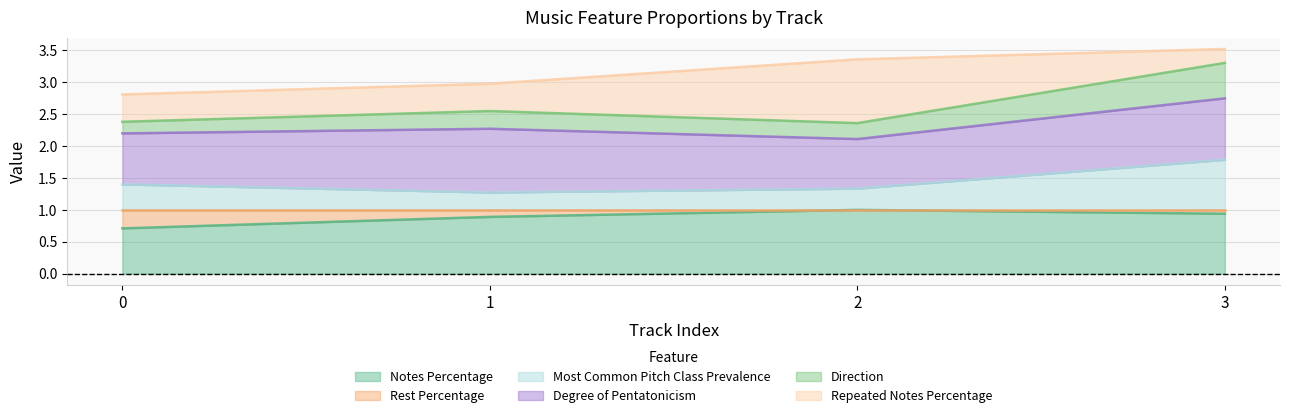

Which has a higher value, 3 or 1?

3